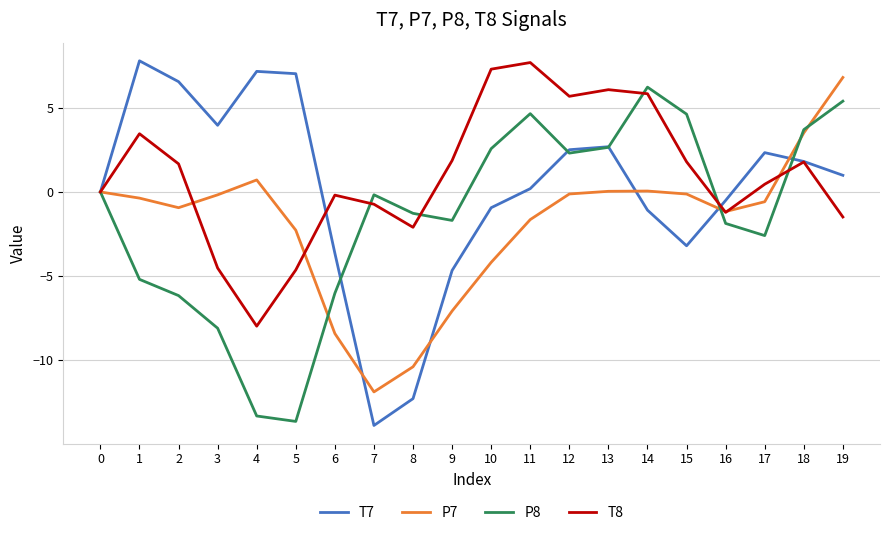

What is the difference between the T7 values at 2 and 19?

5.6